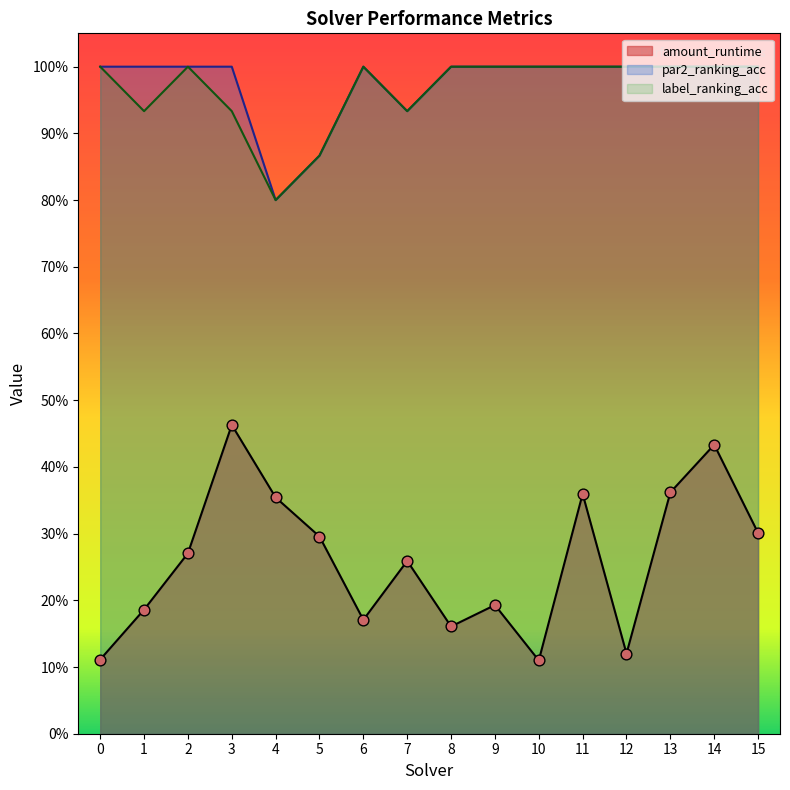

Which series contains the highest Y value?

par2_ranking_acc